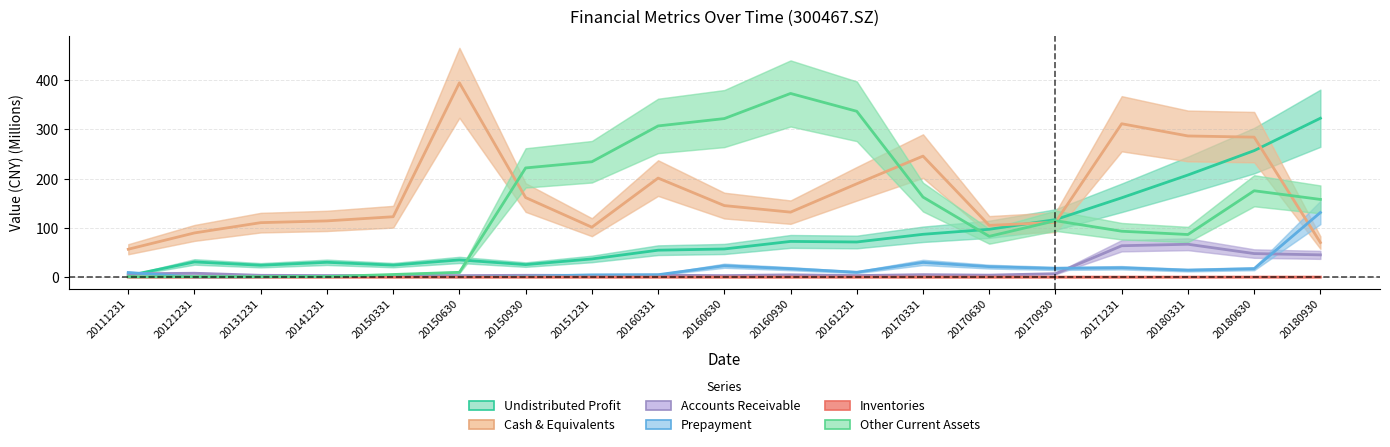

How many lines are shown in the chart?

6